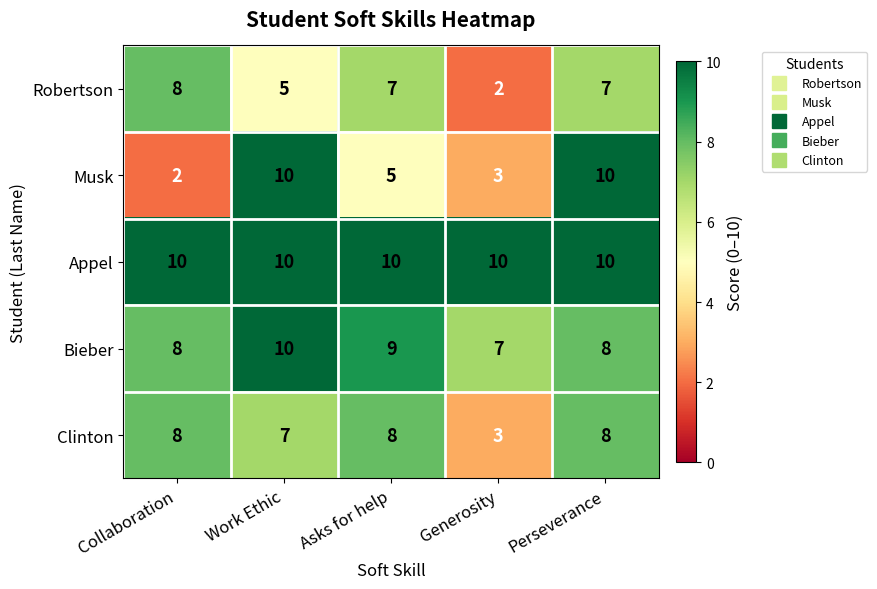

How many data points in Robertson are less than 7?

2